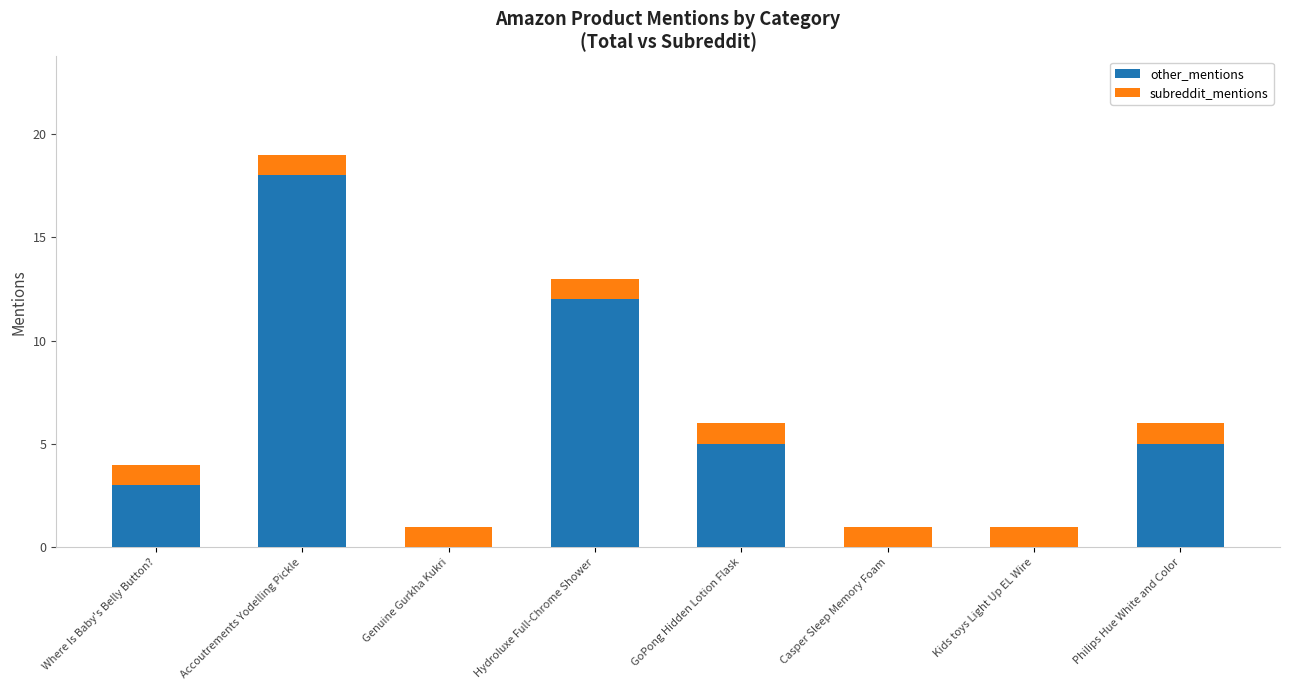

Which category has the highest value in the other_mentions series?

Accoutrements Yodelling Pickle